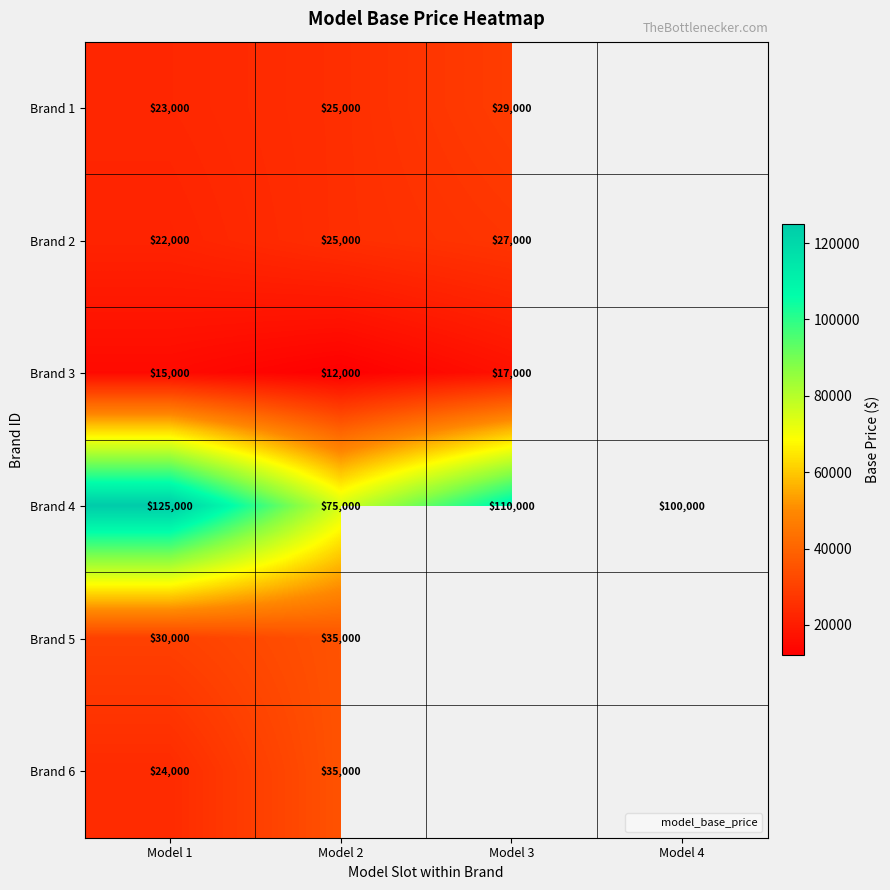

Between Model 1 and Model 3, which series saw the biggest shift?

Brand 4